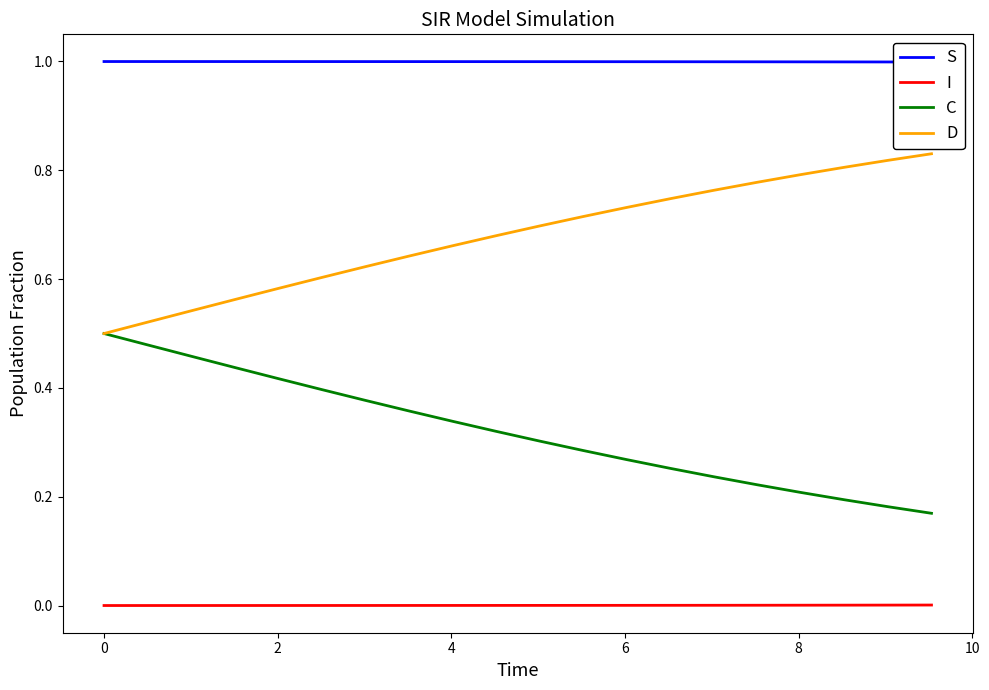

Rank the series by their maximum value, from lowest to highest.

I, C, D, S